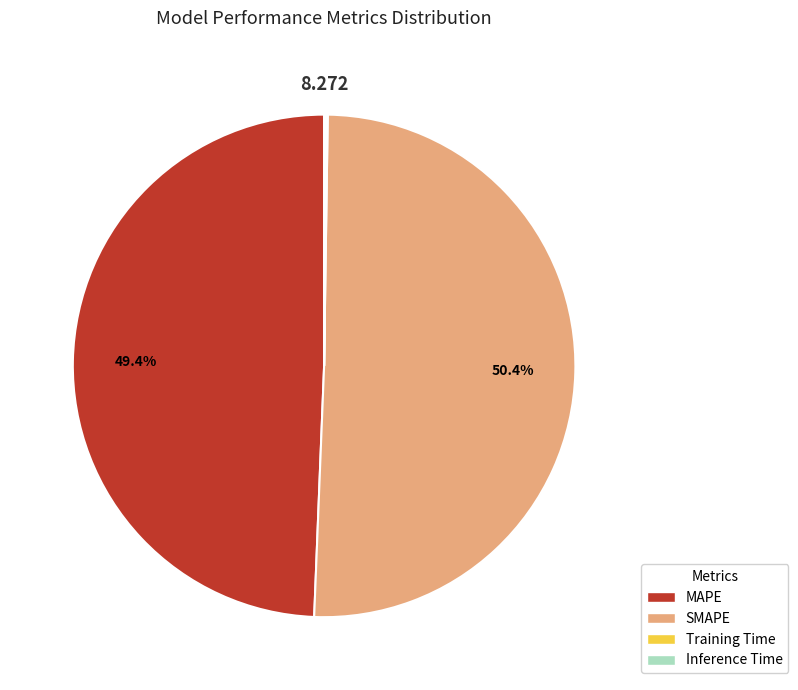

Which category has the biggest portion of the pie?

SMAPE